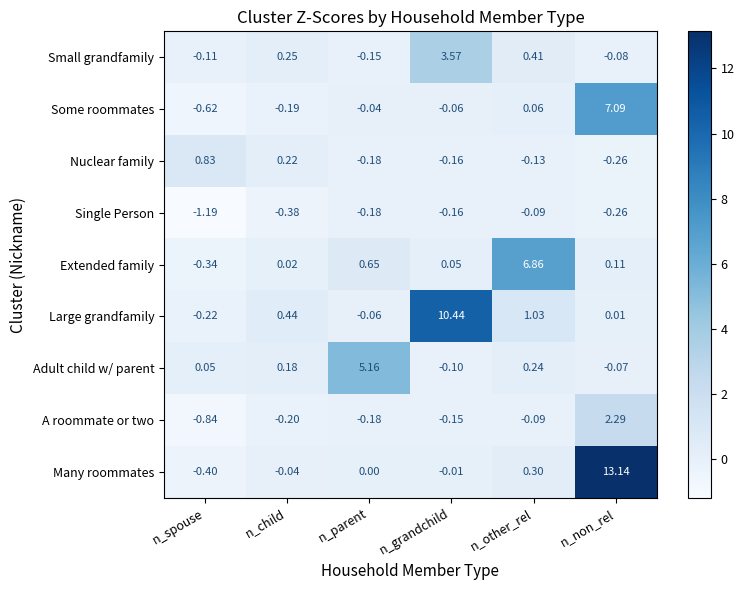

Count the number of data series in this chart.

9